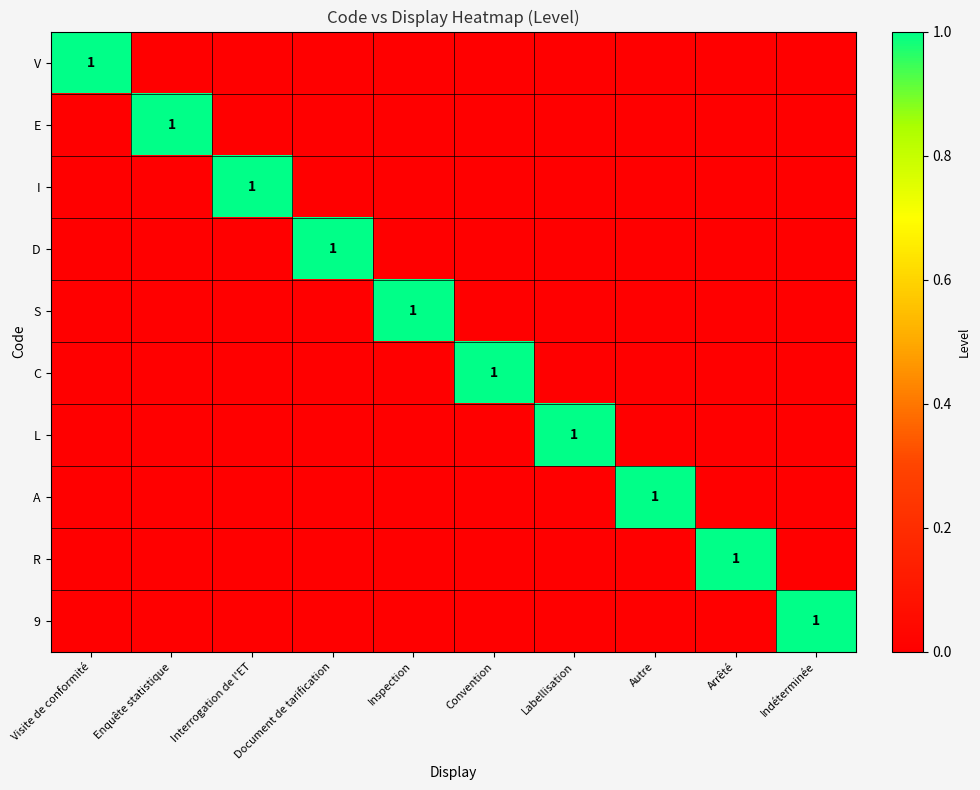

What is the total value across all series at Interrogation de l'ET?

1